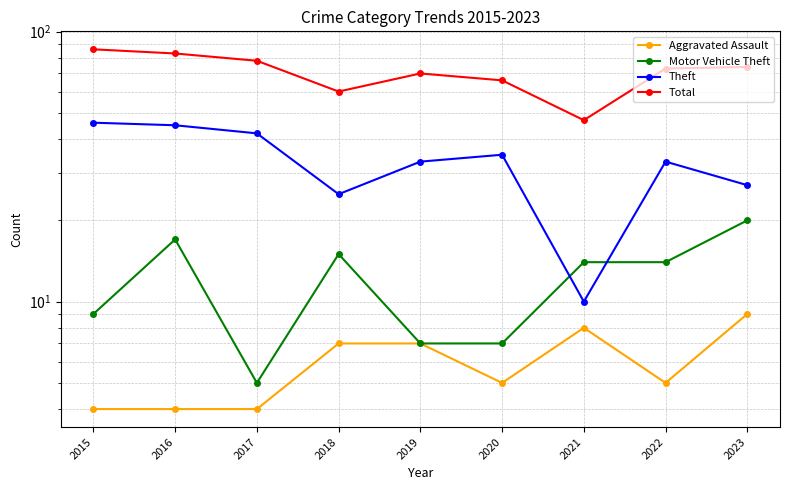

How many data points in Motor Vehicle Theft are less than 14?

4